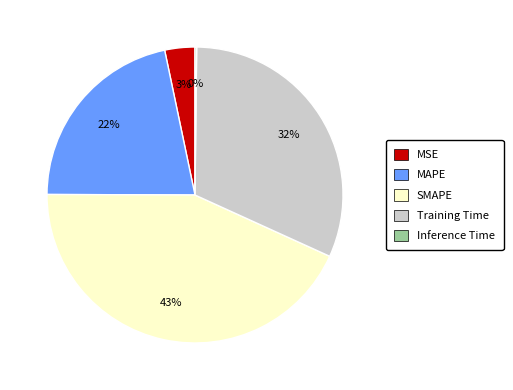

Do SMAPE and MAPE together represent more than half of the pie?

Yes